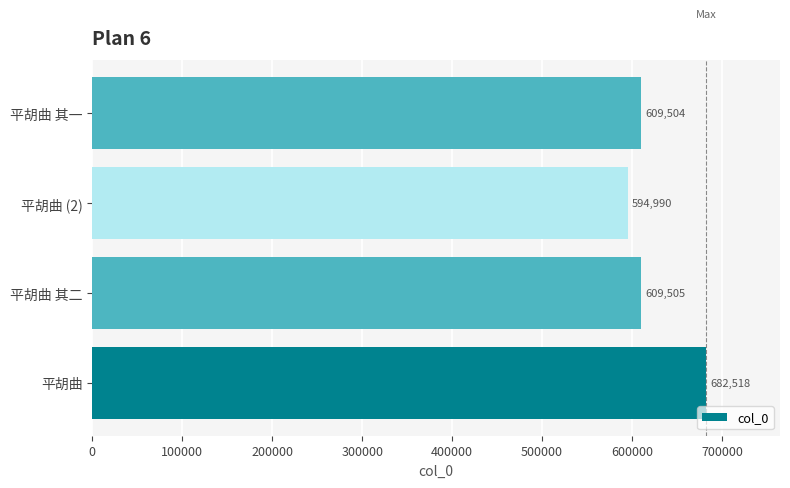

What is the average value?

624129